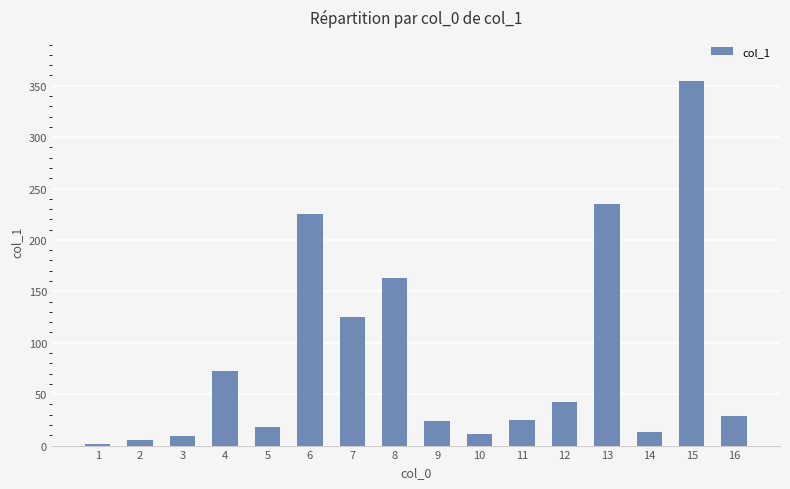

How many categories are shown in the chart?

16